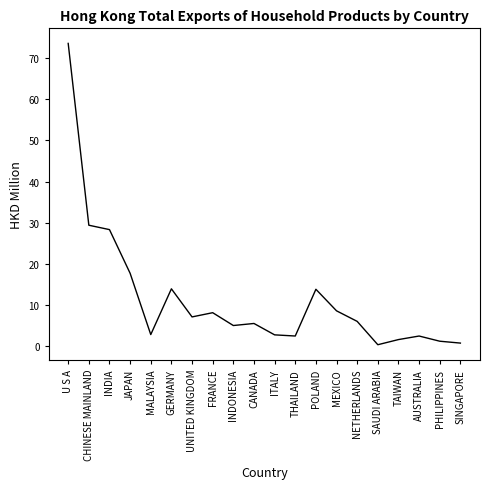

What is the ratio of the value at POLAND to the value at MEXICO?

1.6